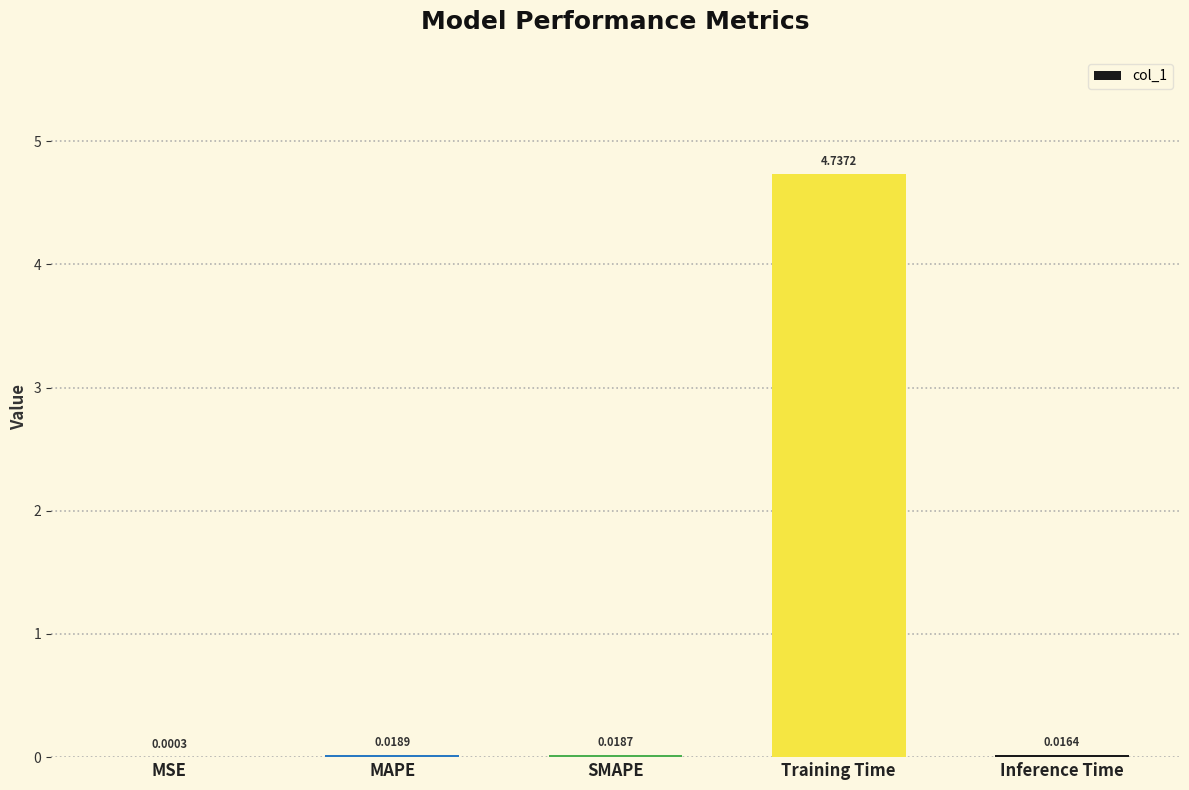

What is the change in value from Training Time to Inference Time?

-4.7